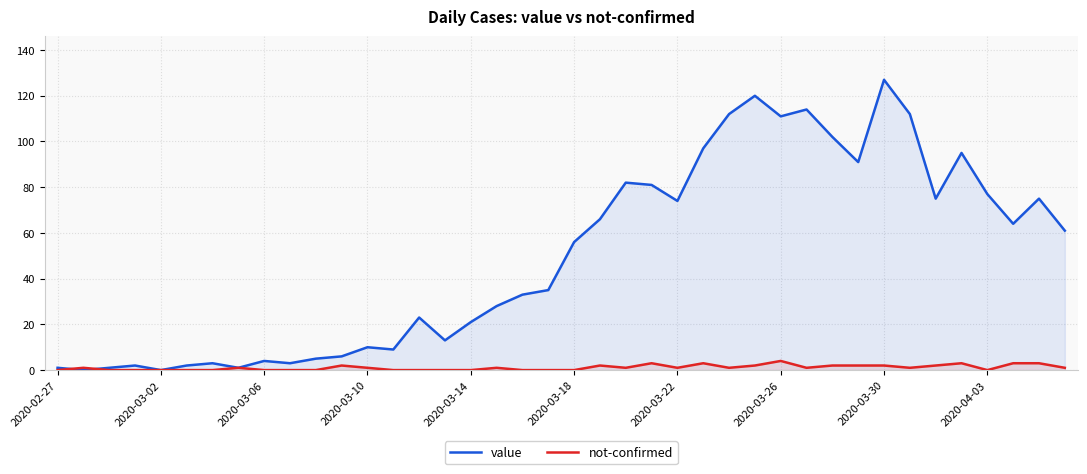

What is the greatest value displayed?

127